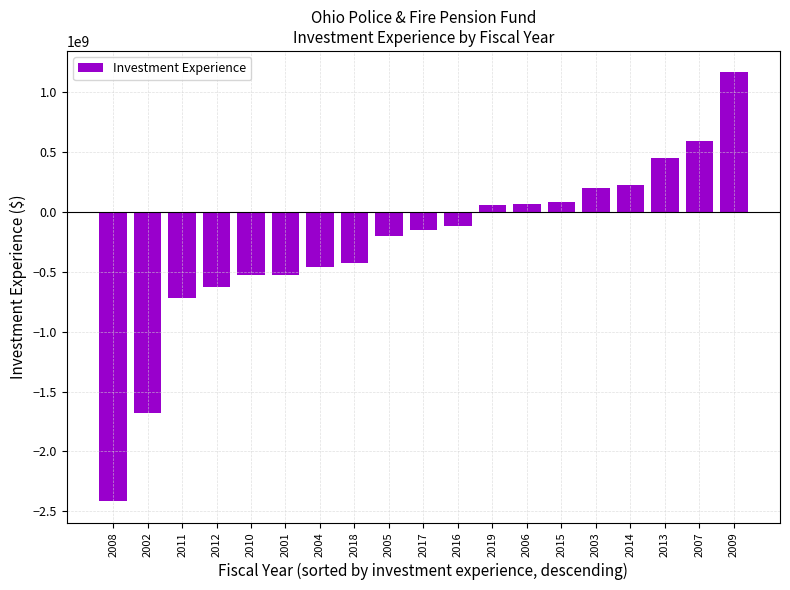

Does the chart contain stacked bars?

No